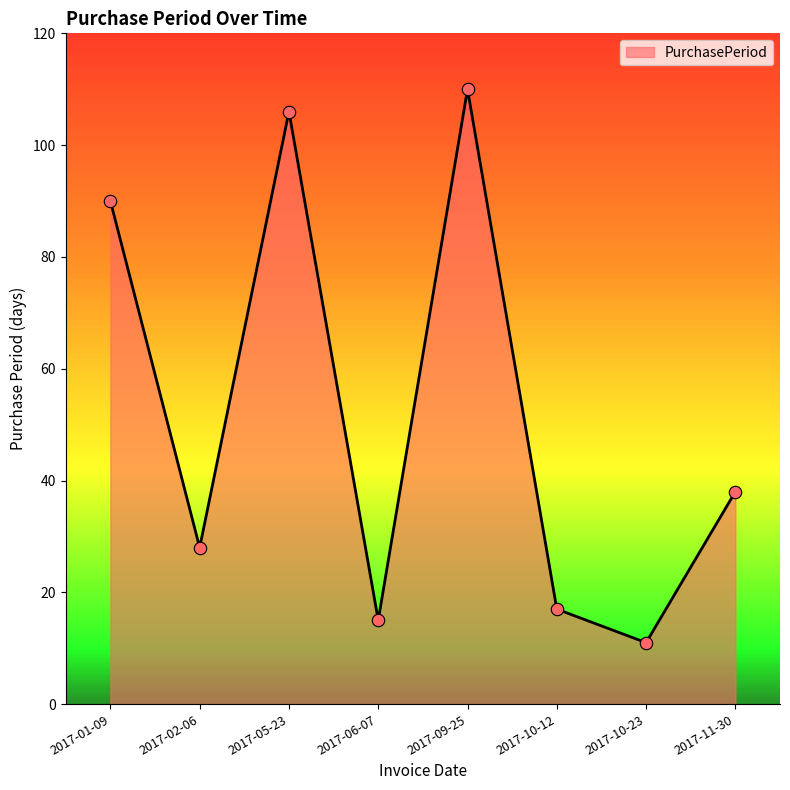

Between 2017-10-12 and 2017-11-30, which is larger?

2017-11-30